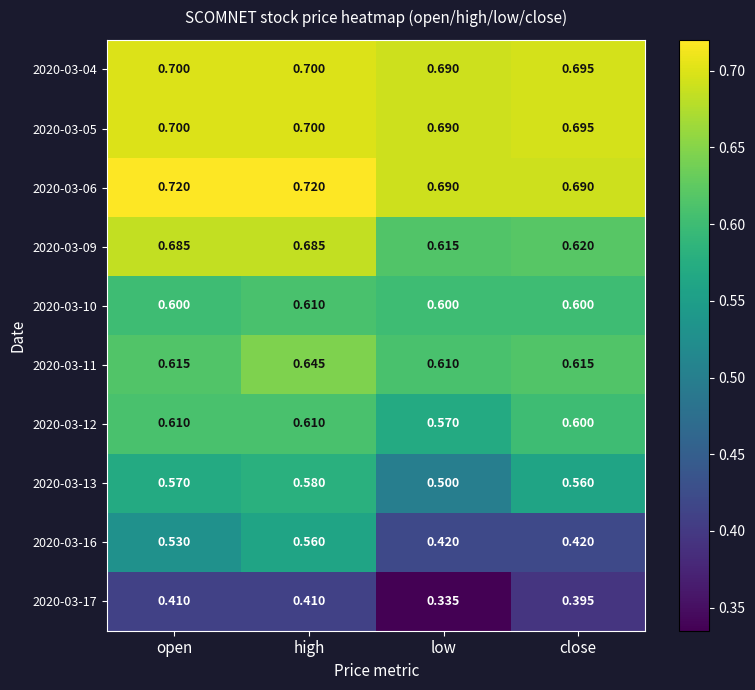

At how many categories does at least one series exceed 0?

4